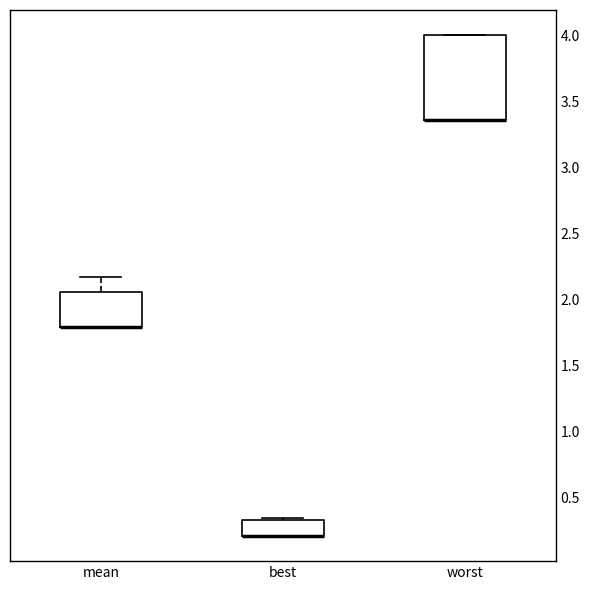

Comparing the boxes themselves (not the whiskers), which one is the tallest?

worst